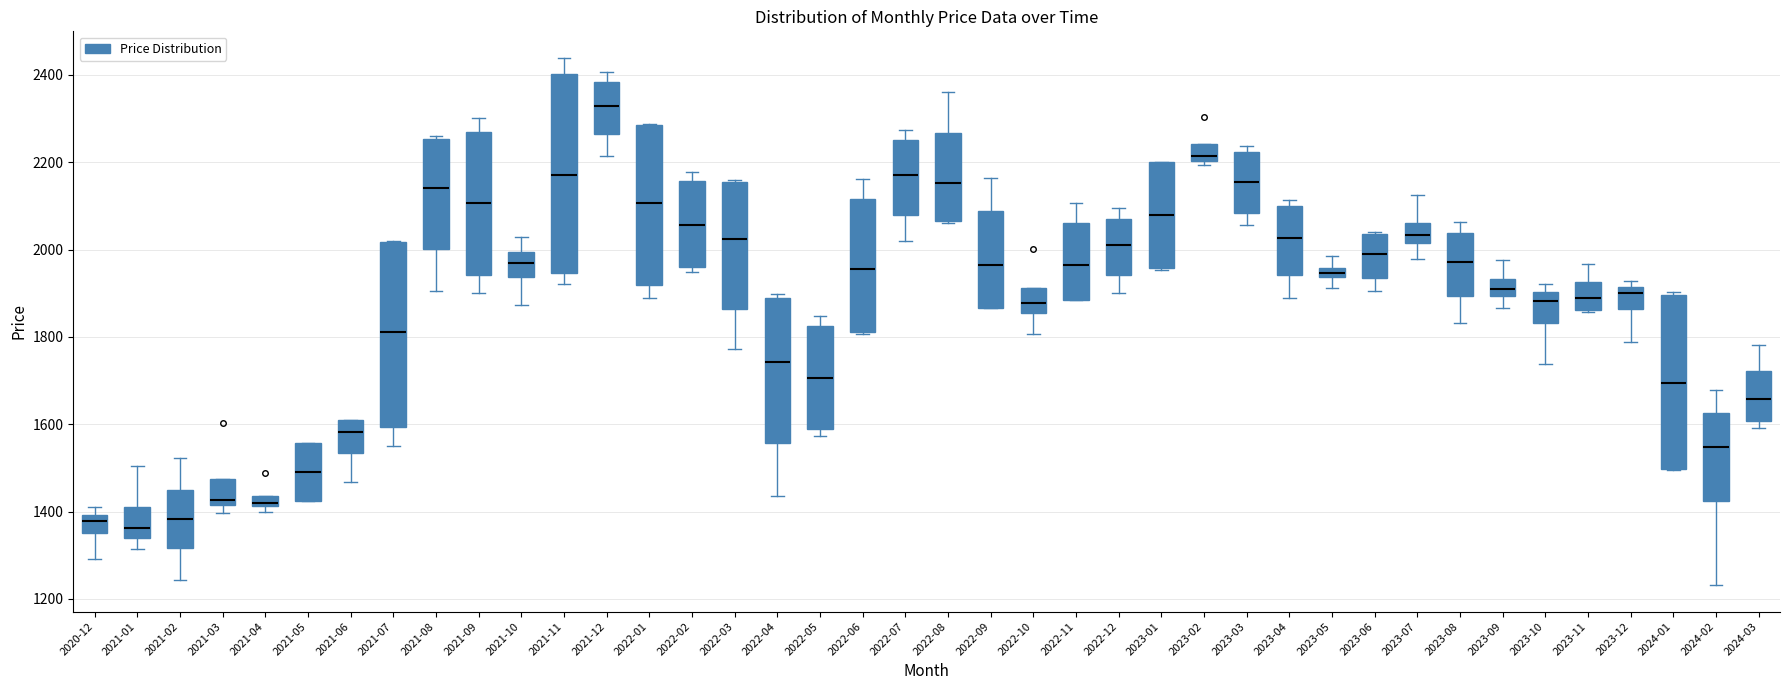

Which box is the tallest, from its lower edge to its upper edge?

2021-11